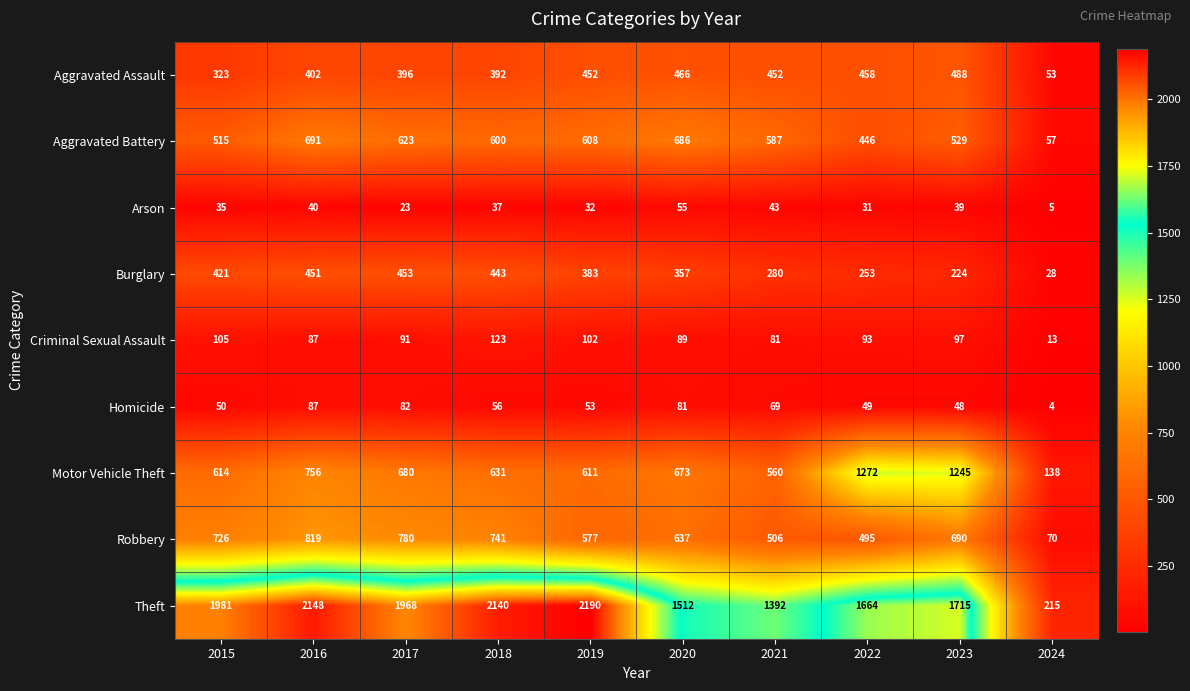

At which label is Theft closest to 1202?

2021